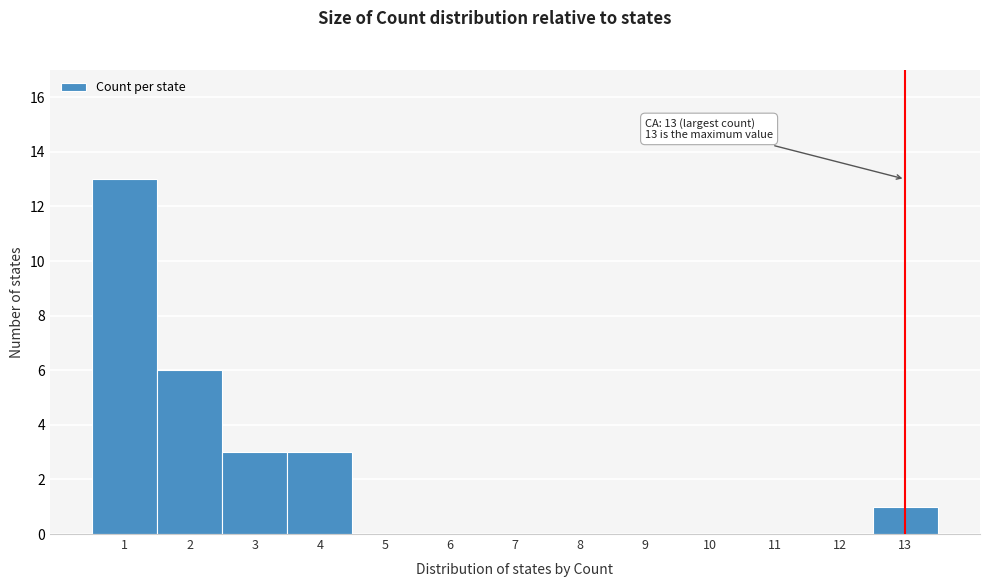

Which range on the x-axis has the tallest bar?

0.5 to 1.5